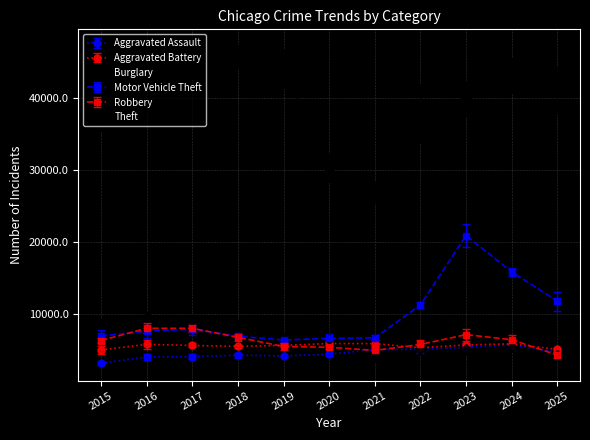

Is the value of Aggravated Assault at 2017 greater than the value of Motor Vehicle Theft at 2017?

No